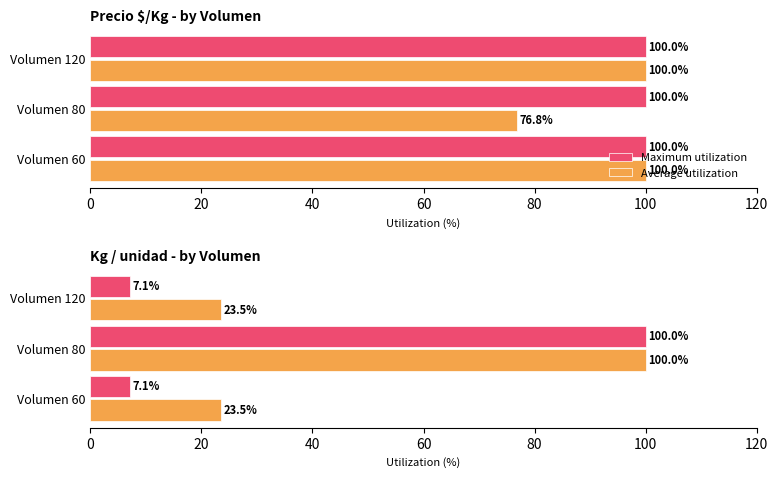

At how many categories does at least one series exceed 48?

1